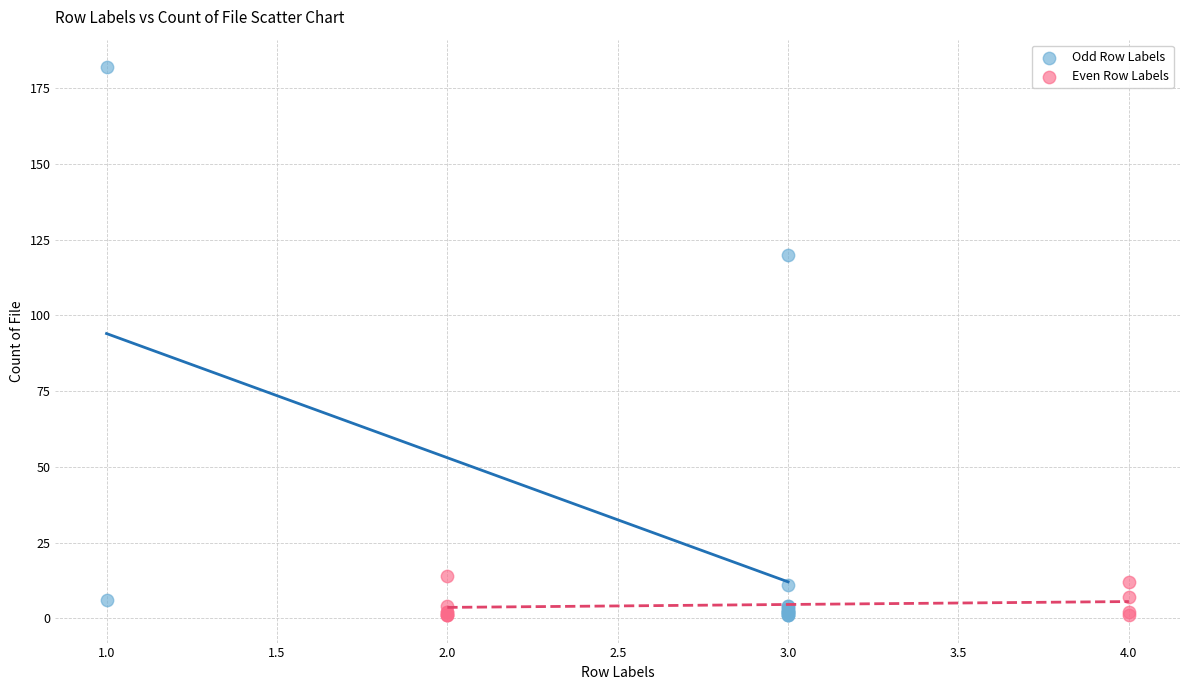

Which series has the largest Y range (max minus min)?

Odd Row Labels